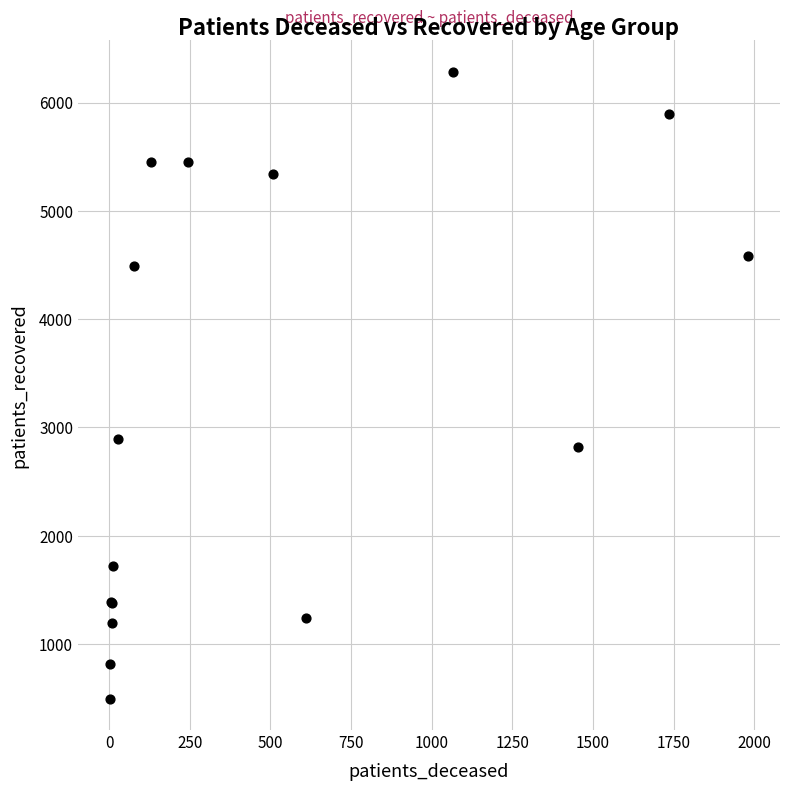

What Y value in the scatter plot is closest to 3389?

2894